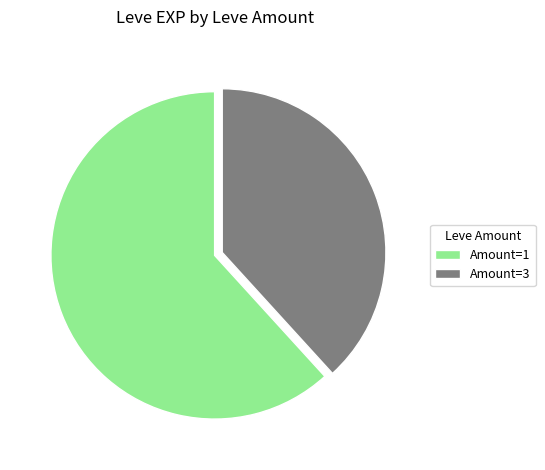

The Amount=3 slice represents 48% of the pie. True or false?

False